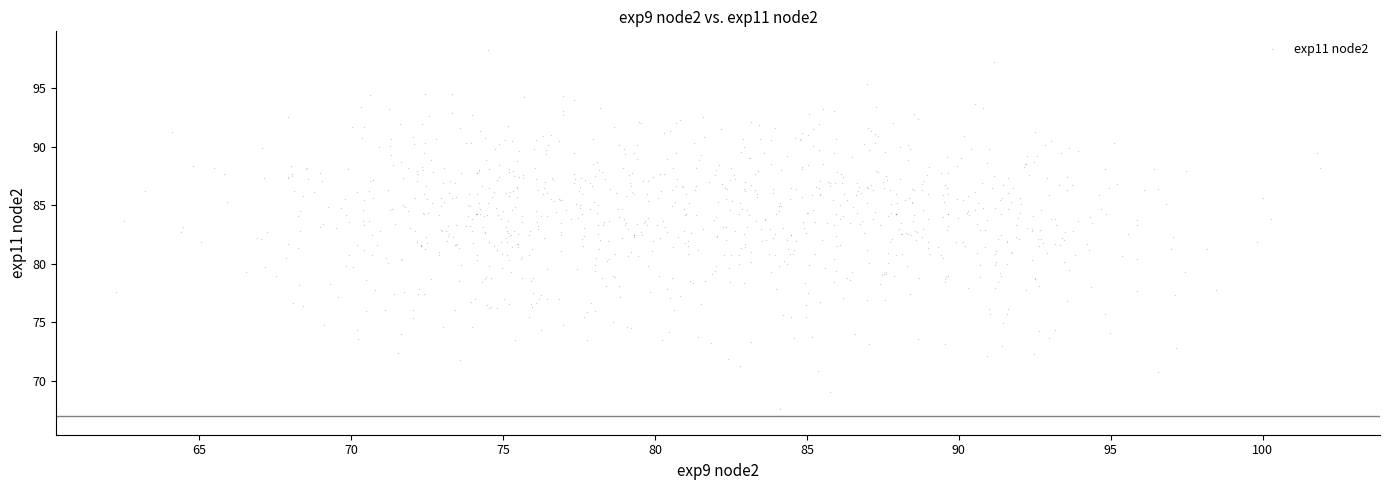

What is the range of X values (max minus min)?

39.6